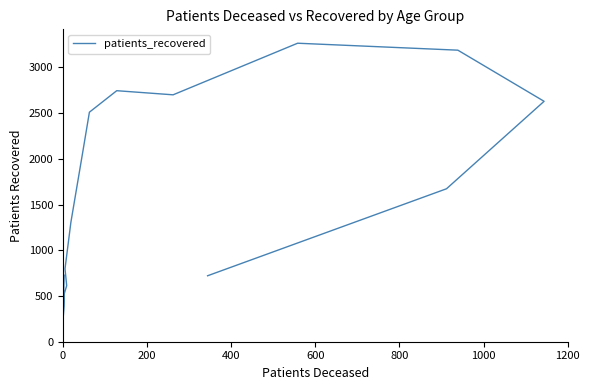

What is the smallest value displayed?

227